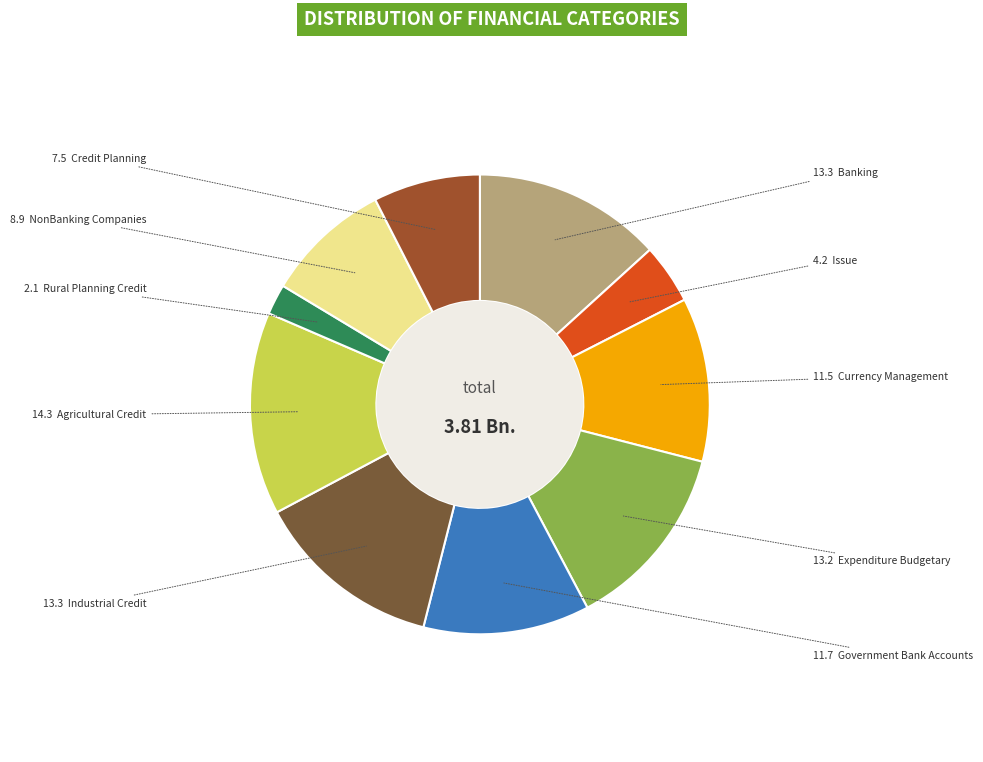

Is there any slice that represents more than half of the pie?

No